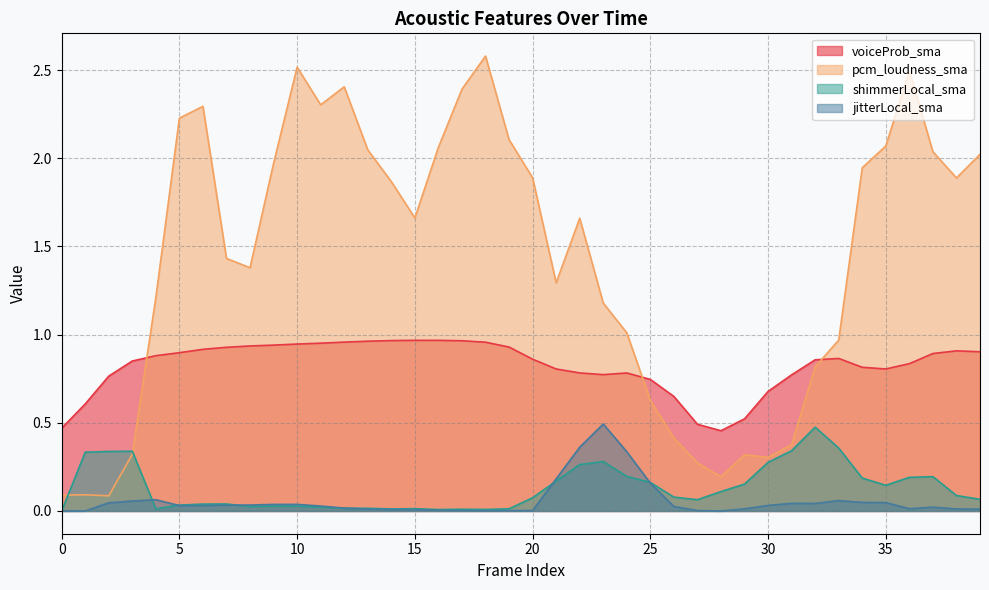

Where is the first local maximum for voiceProb_sma?

15